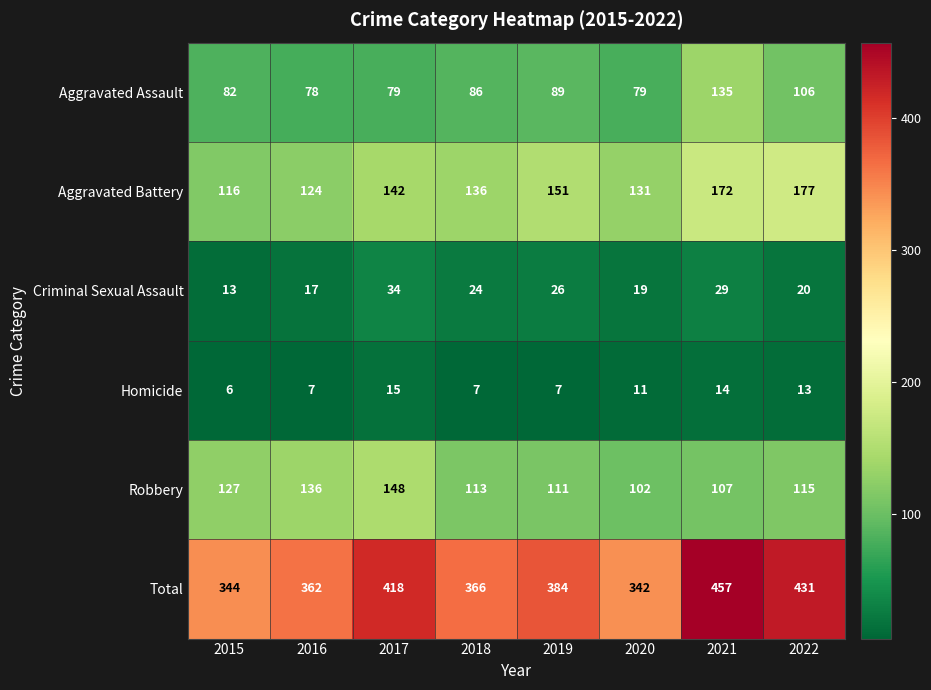

What is the difference between the maximum and minimum values in the Robbery series?

46